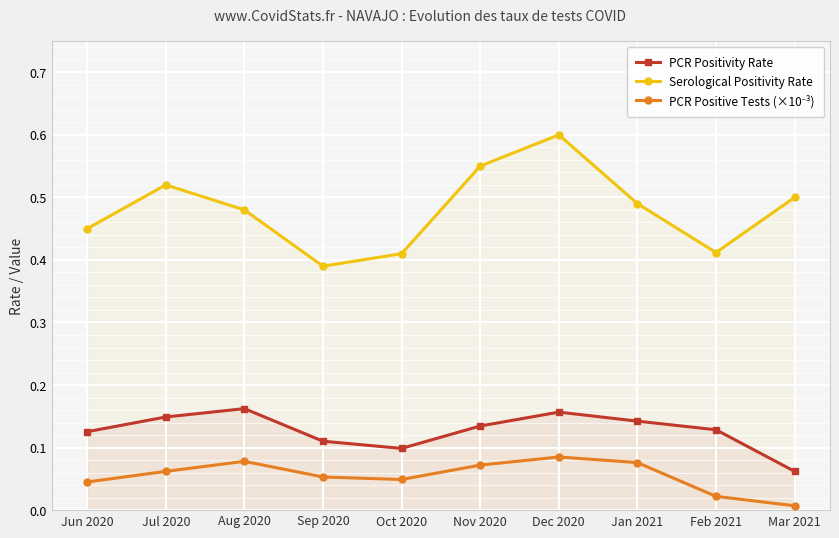

What is the label of the 8th point from the right?

Aug 2020